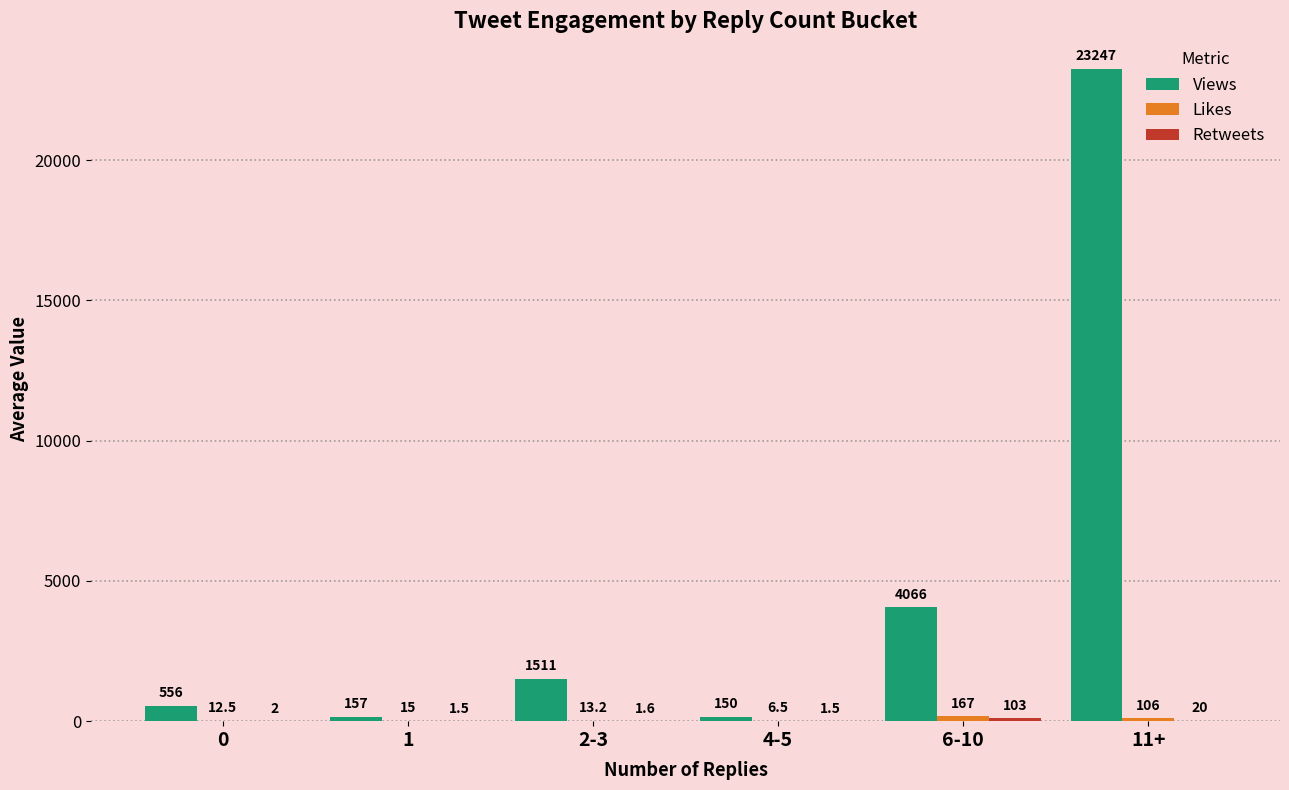

Count the number of data series in this chart.

3